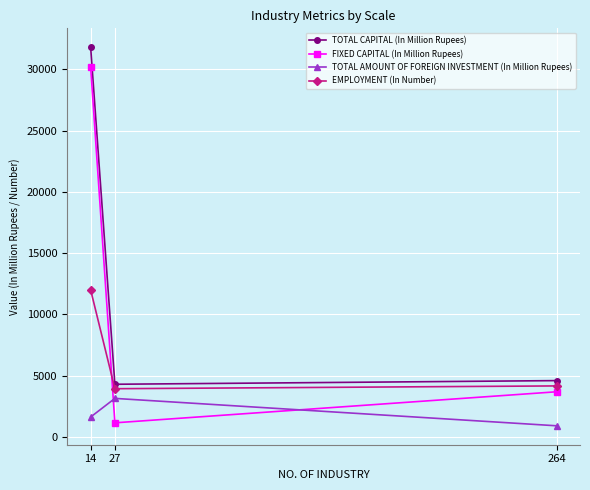

How many lines are shown in the chart?

4